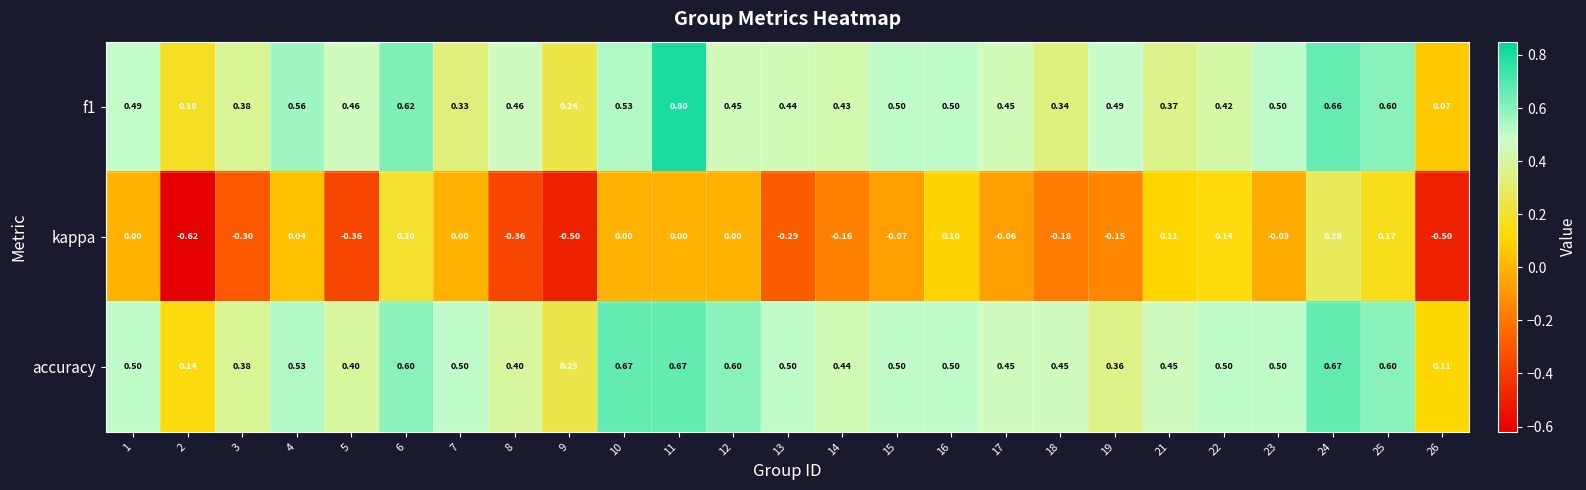

Which series has the largest total across all categories?

accuracy